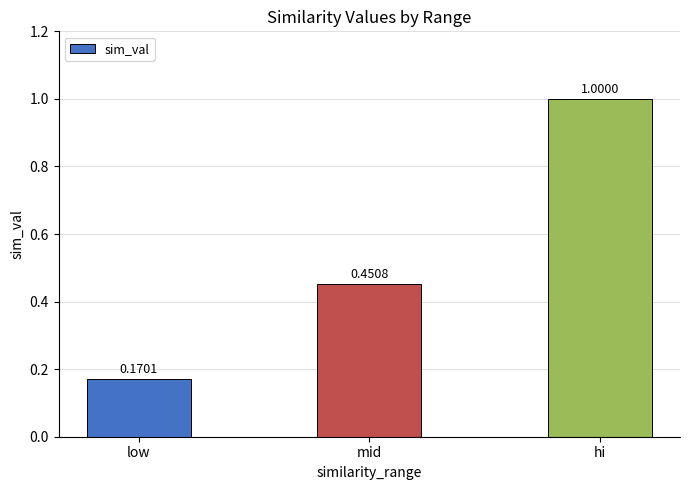

Where is the data nearest to the value 0?

low